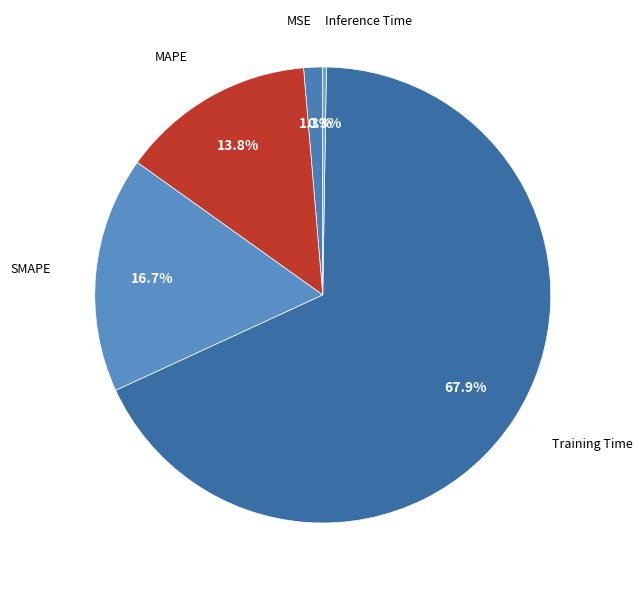

Combined, what portion of the pie is MAPE and Training Time?

81.7%